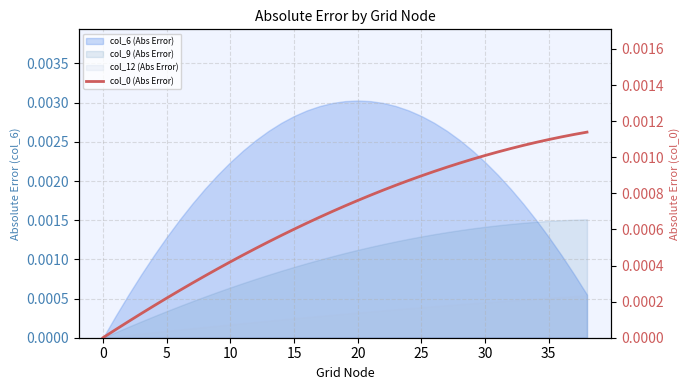

Count the number of values greater than 0.

38